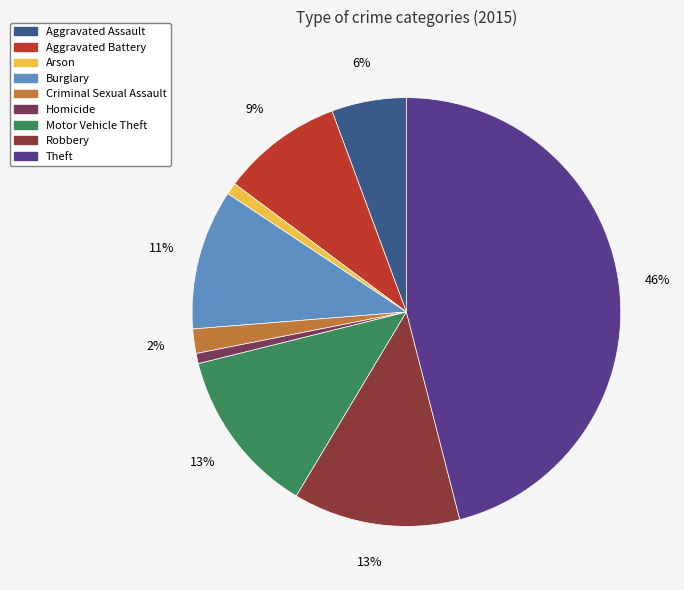

Does Burglary represent more than half of the total?

No